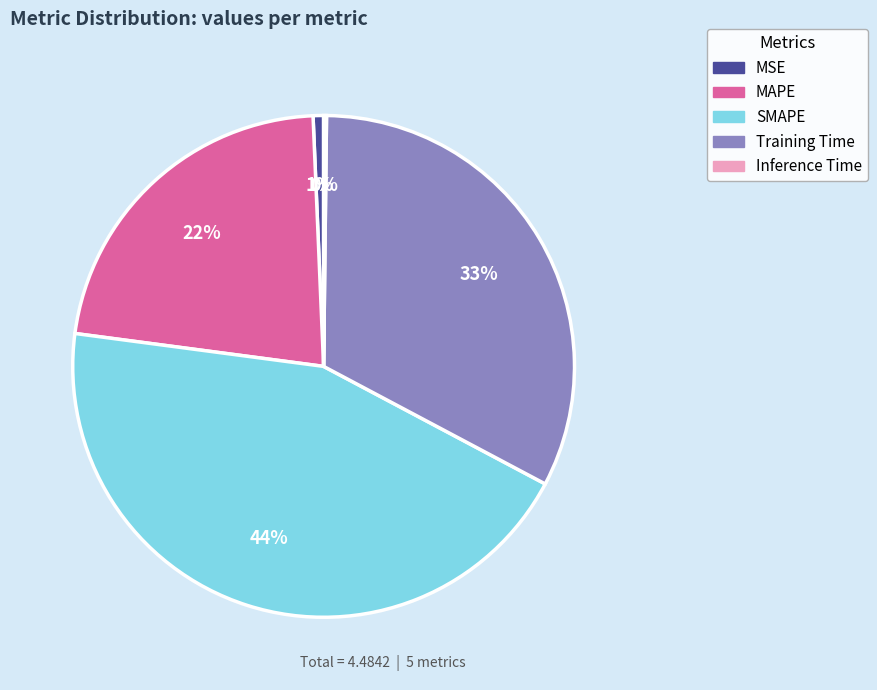

Does MAPE account for over 50% of the chart?

No